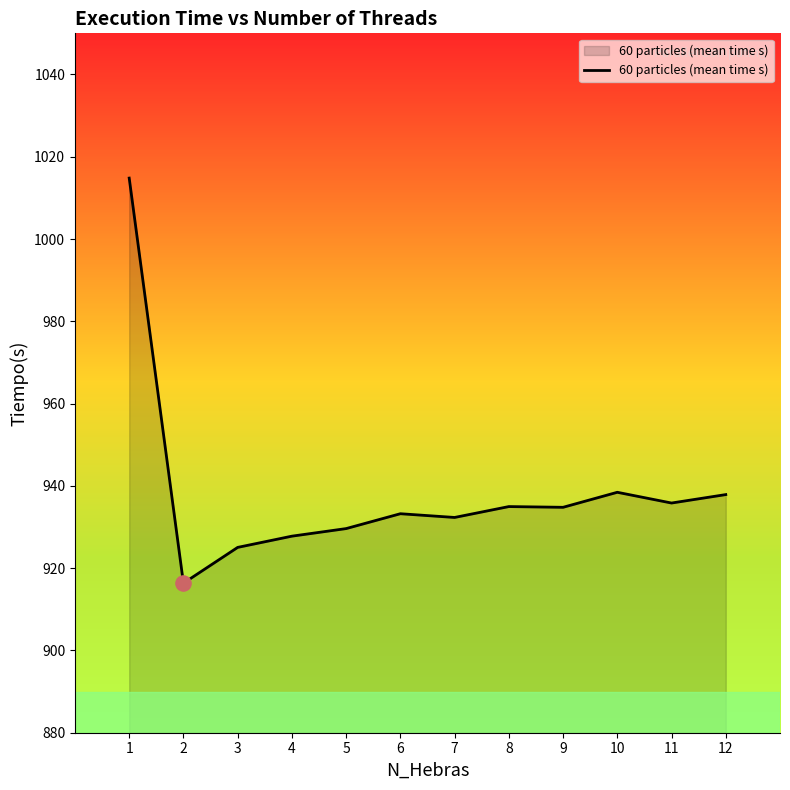

Which has a higher value, 5 or 2?

5